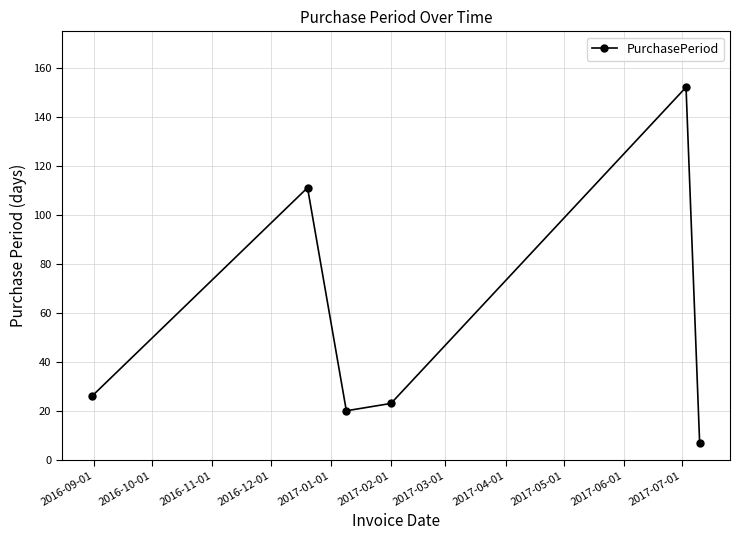

What is the greatest value displayed?

152